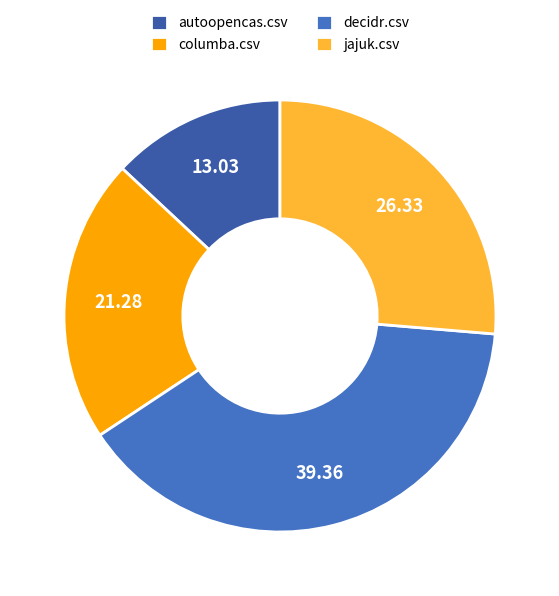

To the nearest percent, what is the difference between the largest and smallest slice percentages?

26%